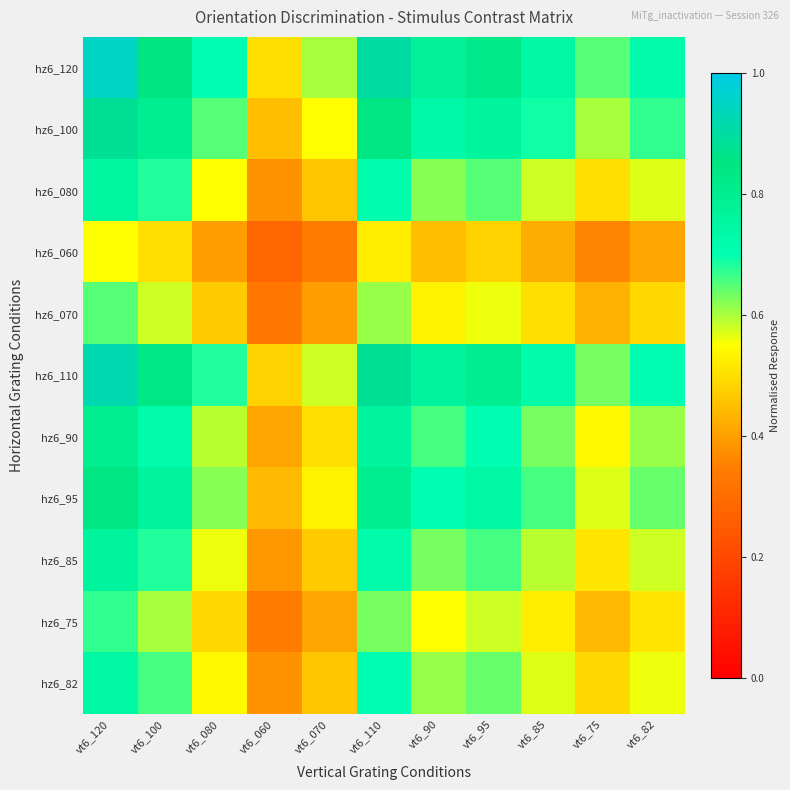

What is the maximum value shown in the chart?

0.9